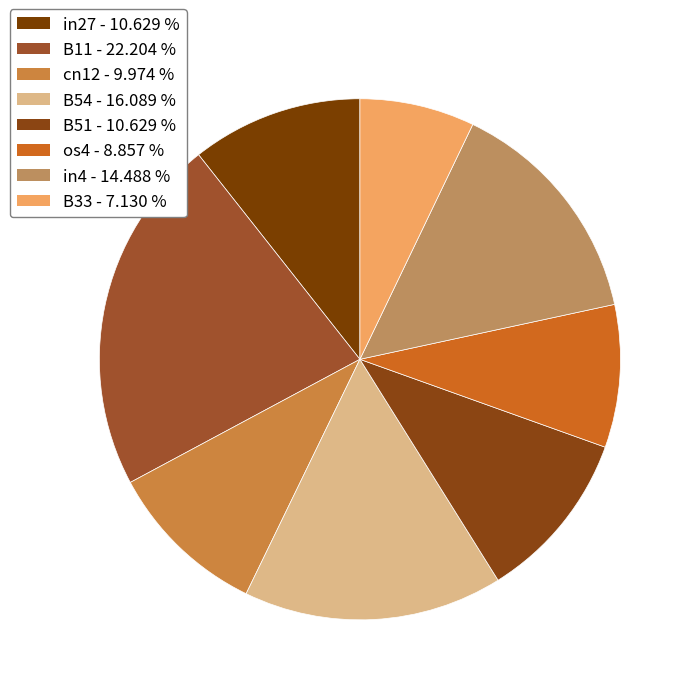

What portion of the pie excludes cn12?

90.0%